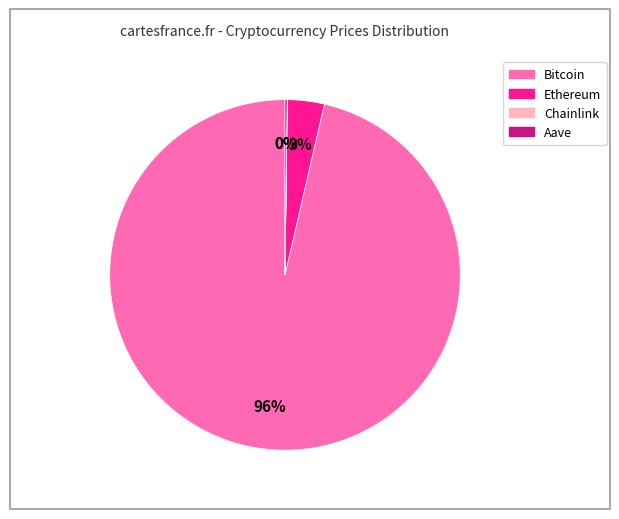

To the nearest percent, what is the average slice percentage?

25%